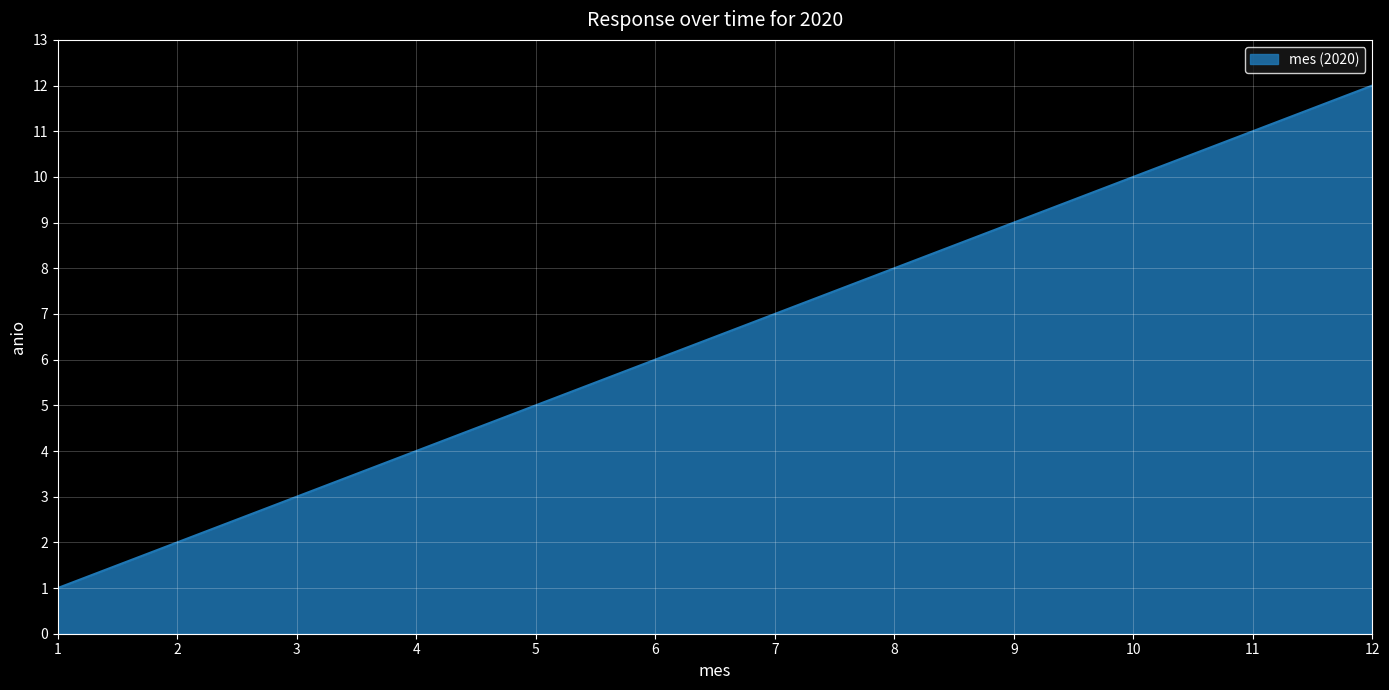

What is the smallest value displayed?

1